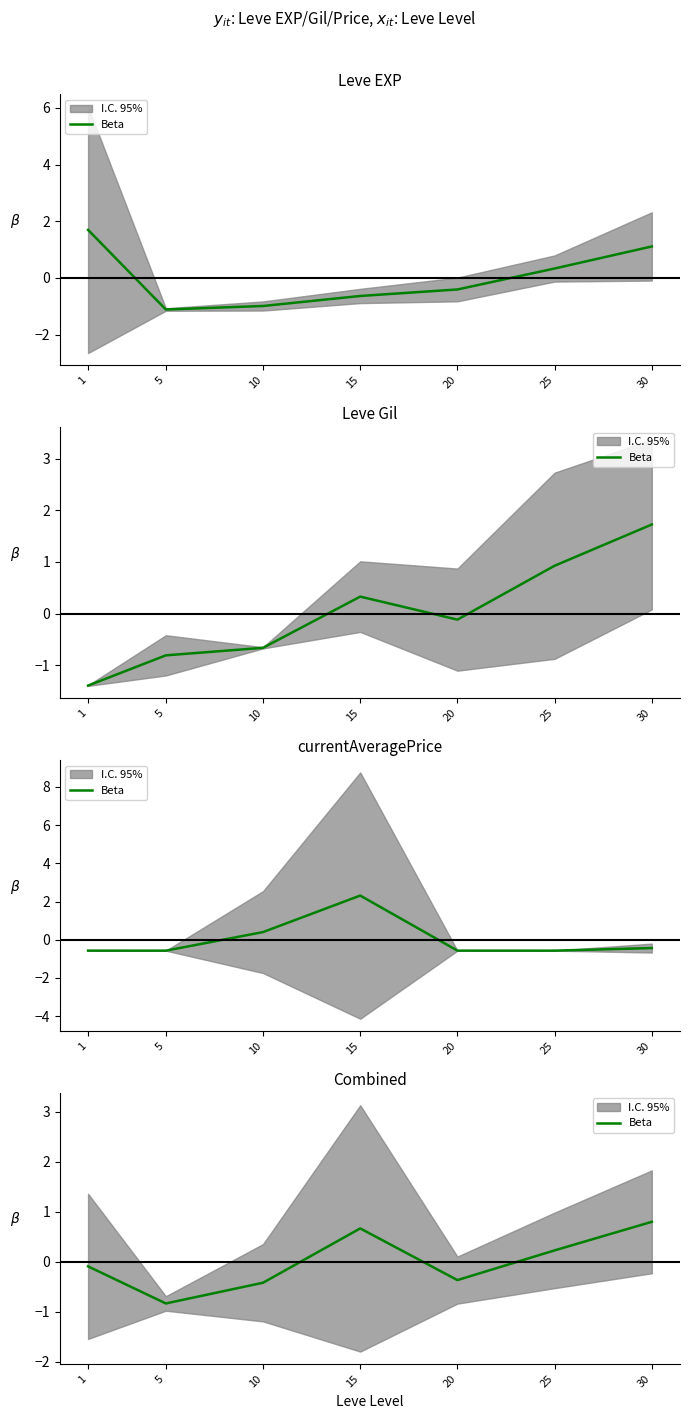

The chart shows a value of -0.6 at 20. True or false?

False